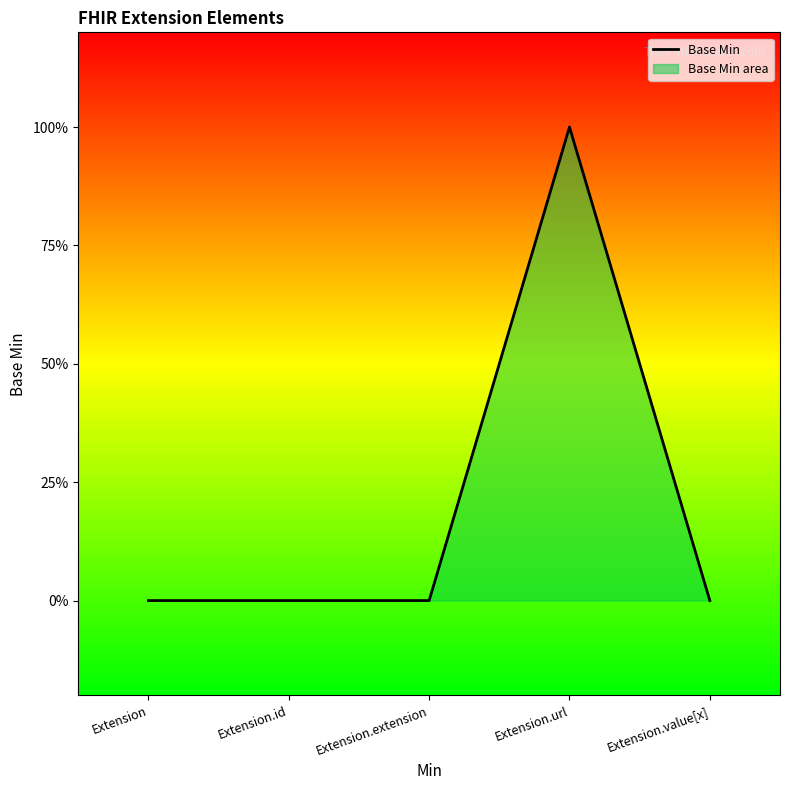

How many points are higher than both their immediate neighbors (excluding endpoints)?

1